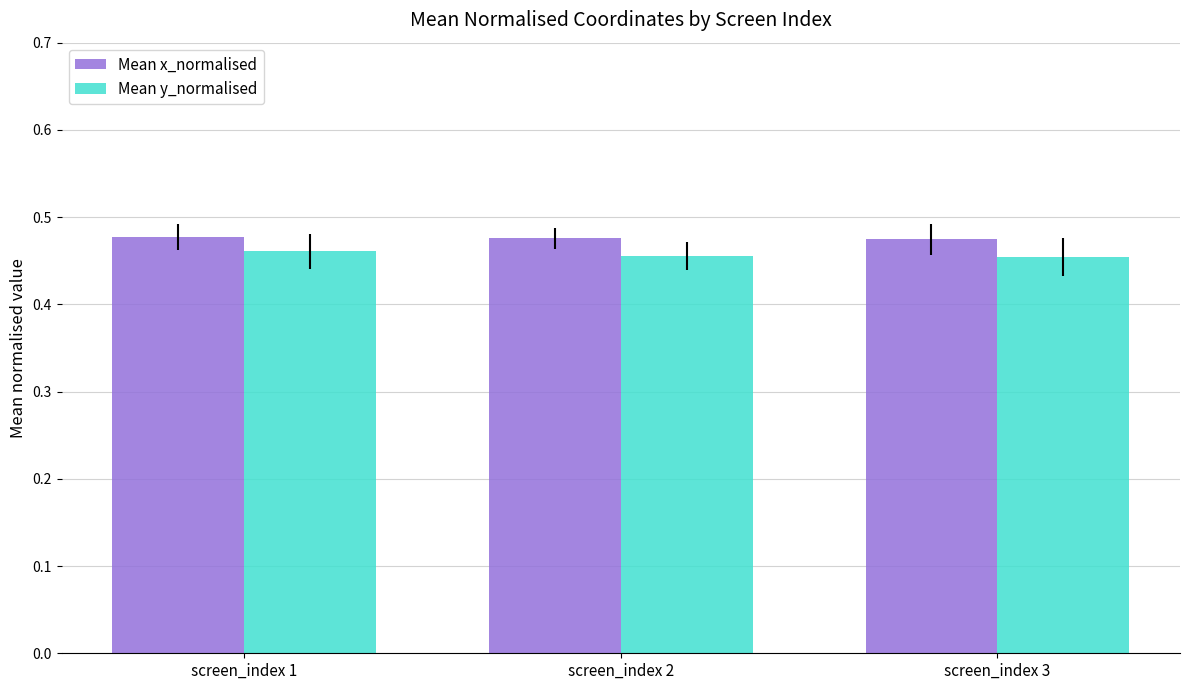

What is the total value across all series at screen_index 3?

0.9